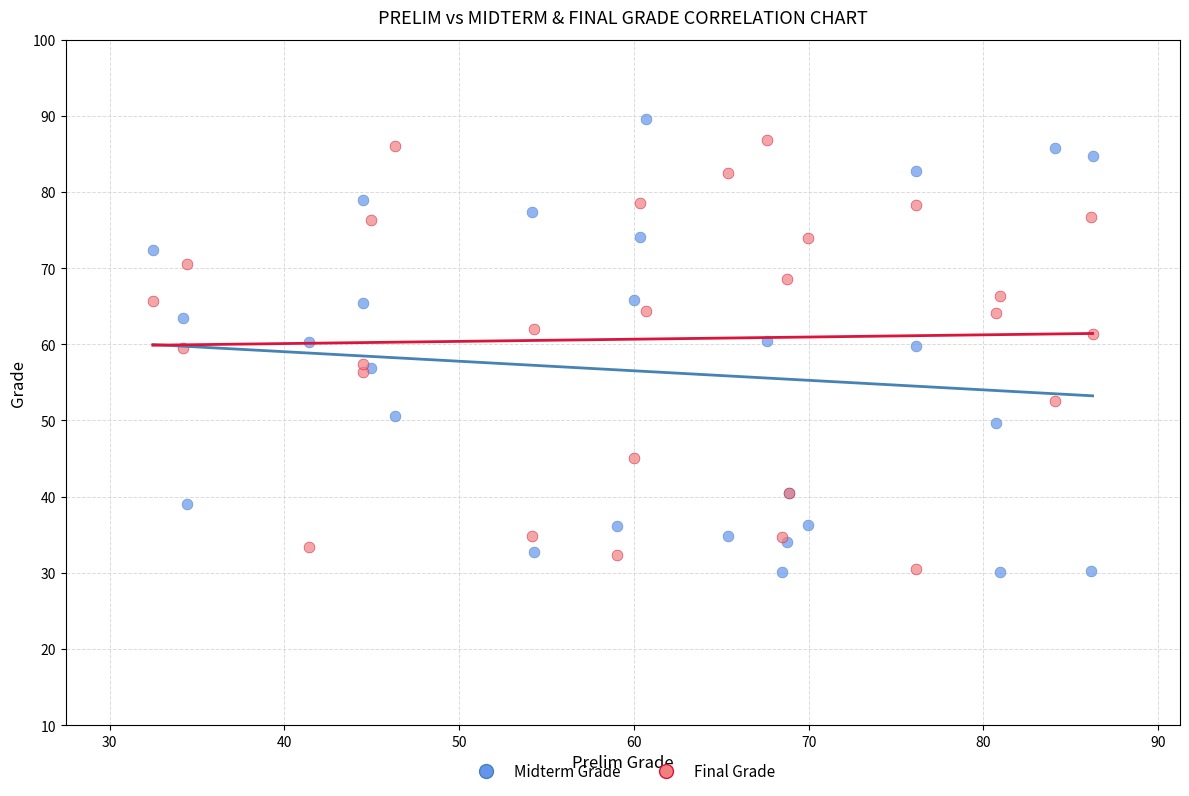

What is the X range (max minus min) for the scatter plot?

53.8